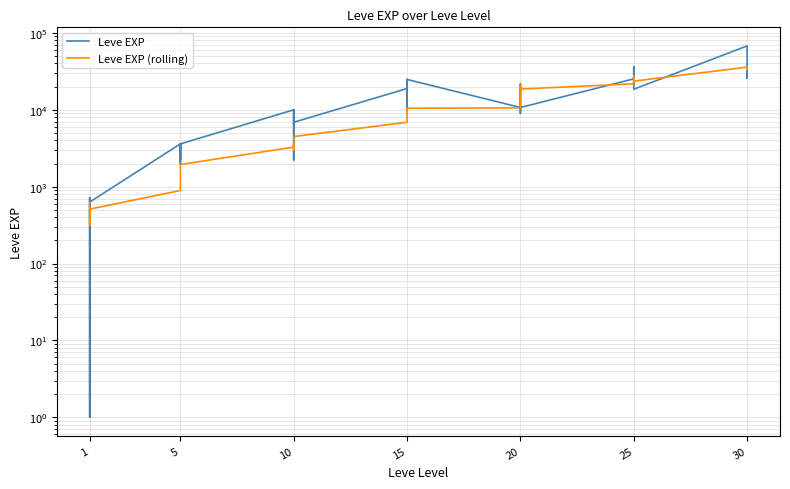

Is the value of Leve EXP at 5 greater than the value of Leve EXP (rolling) at 20?

No